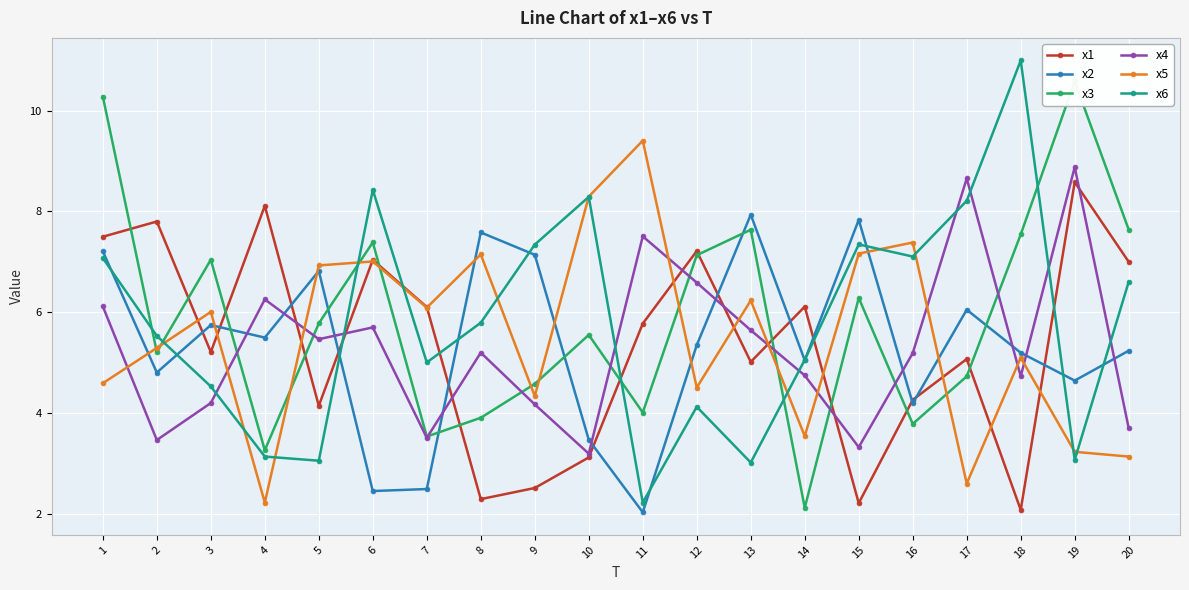

In x2, how many points are higher than both neighbors (excluding endpoints)?

6